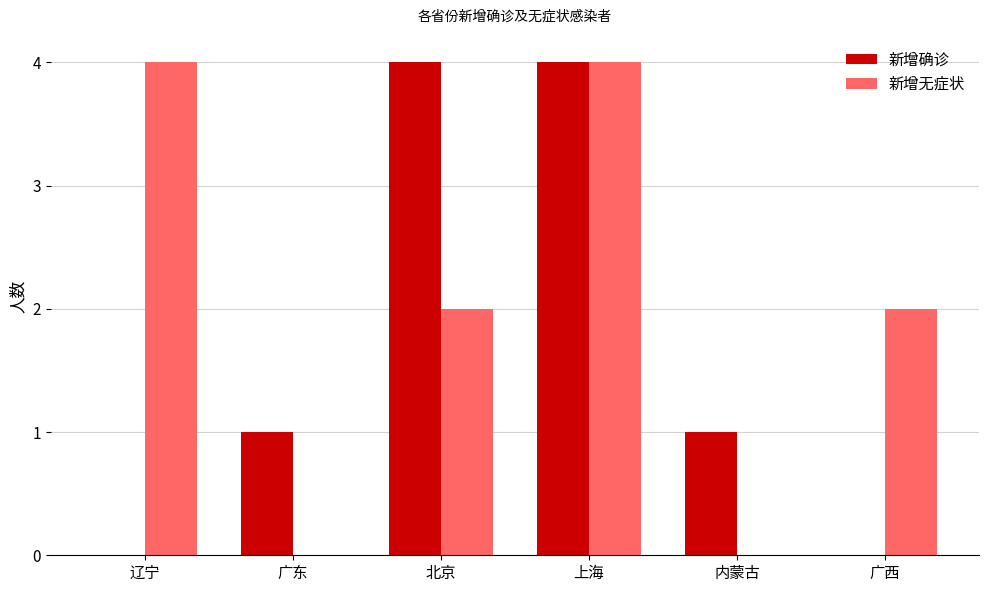

What is the highest value of the 新增确诊 series?

4